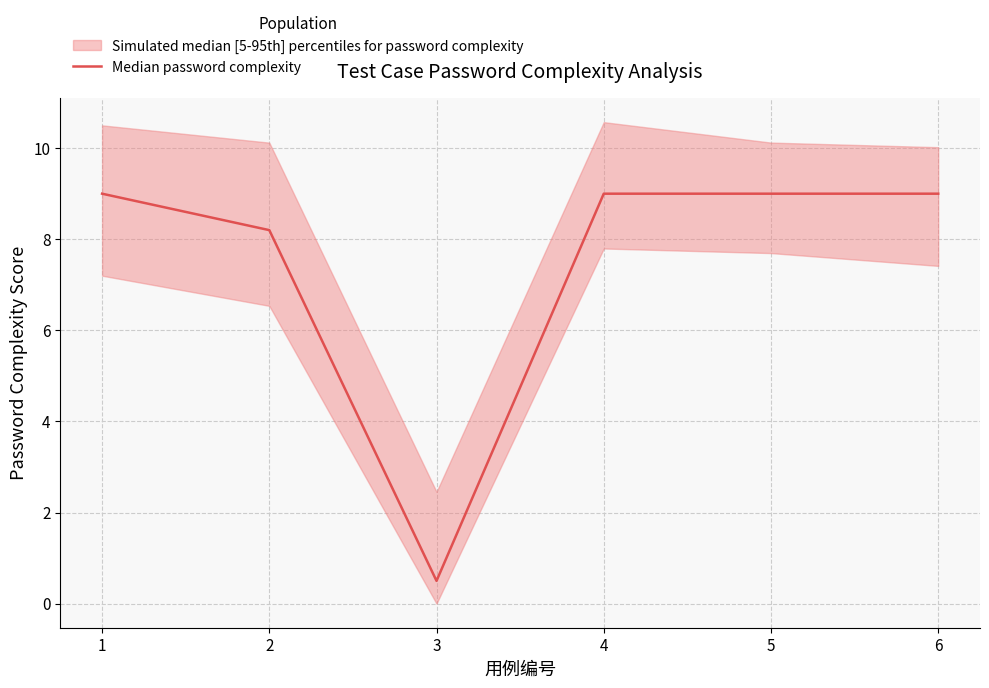

Reading left to right, extract all data points from this chart.

1=9.0	2=8.2	3=0.5	4=9.0	5=9.0	6=9.0